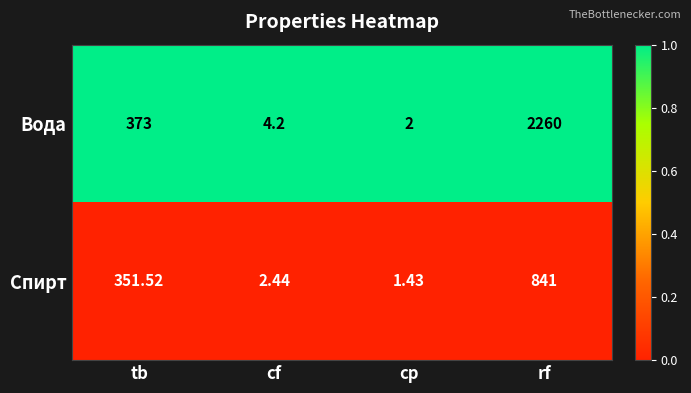

Which category has the highest value across all series?

rf